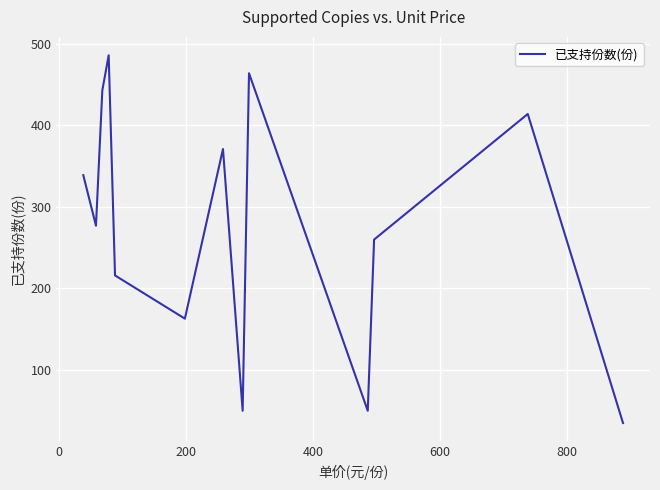

Reading right to left, list all the values displayed in this chart.

35	414	260	50	464	50	371	163	216	486	443	277	339